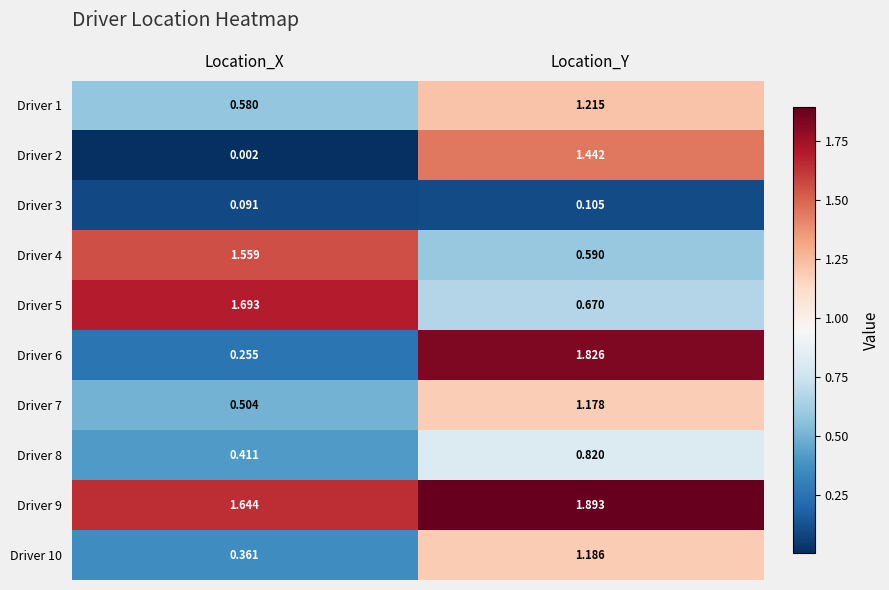

Rank the categories by Driver 2 value from highest to lowest.

Location_Y, Location_X